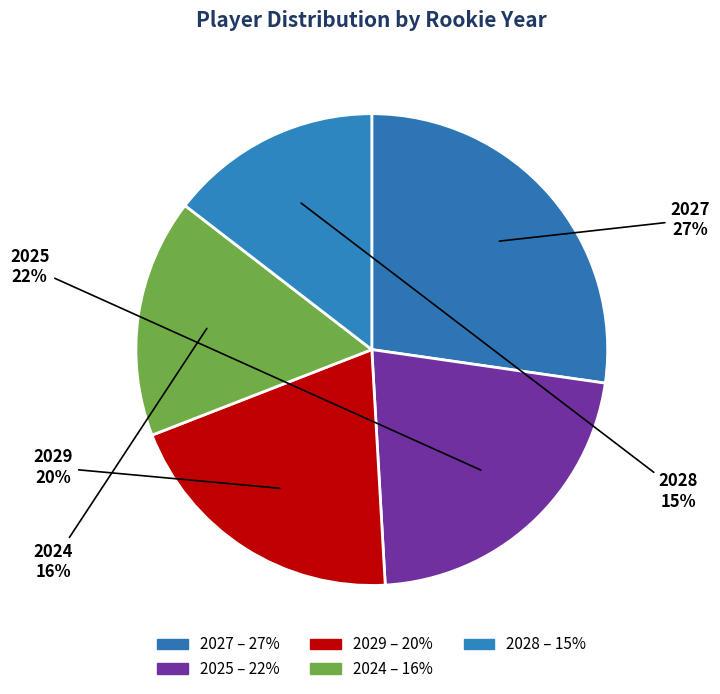

How many segments does this pie chart have?

5